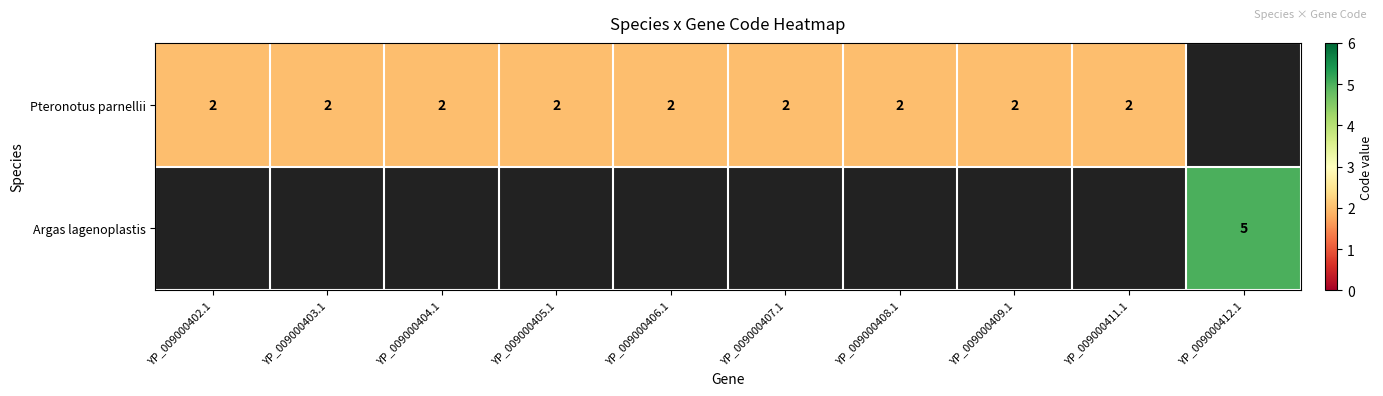

The value of Pteronotus parnellii at YP_009000408.1 is 2. True or false?

True